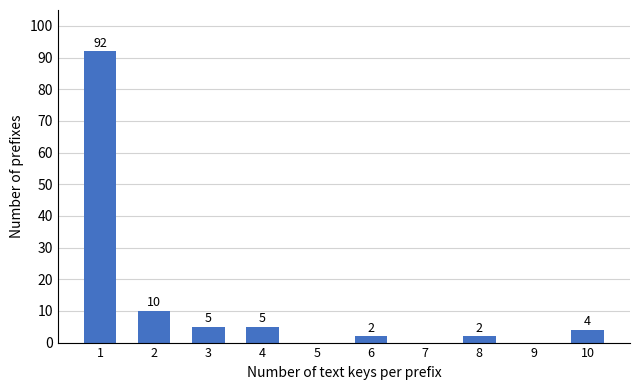

Reading right to left, extract all data points from this chart.

10=4	9=0	8=2	7=0	6=2	5=0	4=5	3=5	2=10	1=92